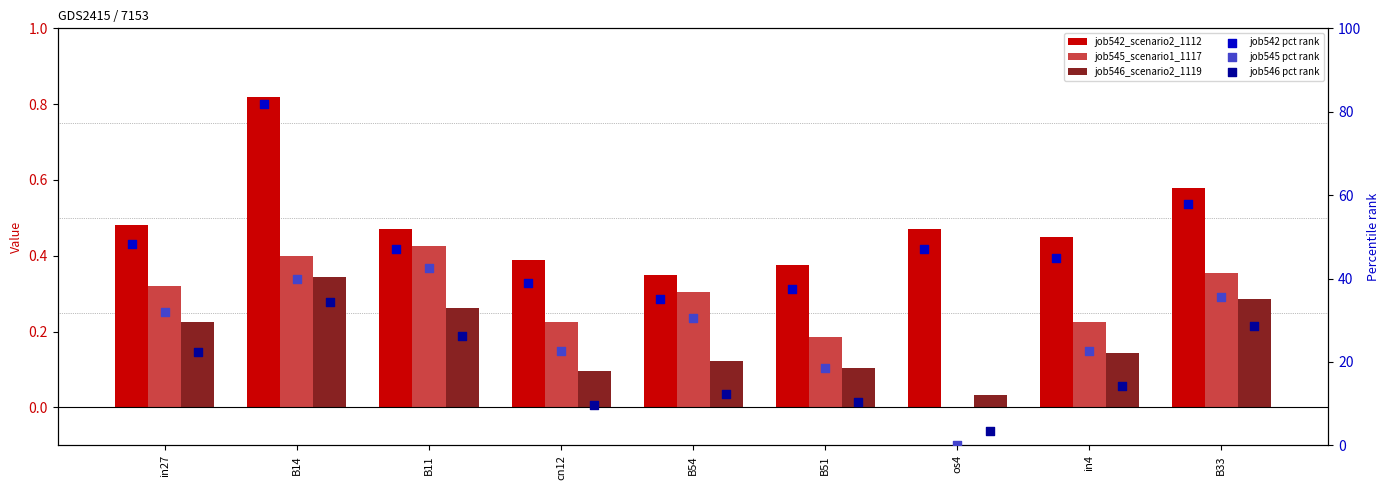

At which category is the sum across all series the highest?

B14